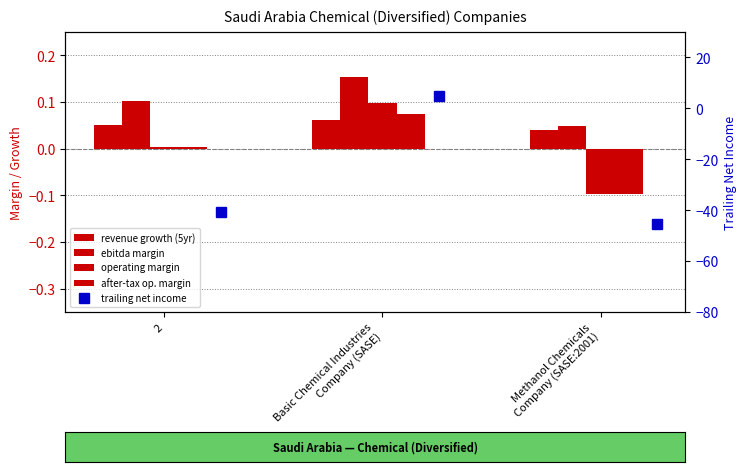

What is the spread (max minus min) of values at Basic Chemical Industries
Company (SASE)?

4.8